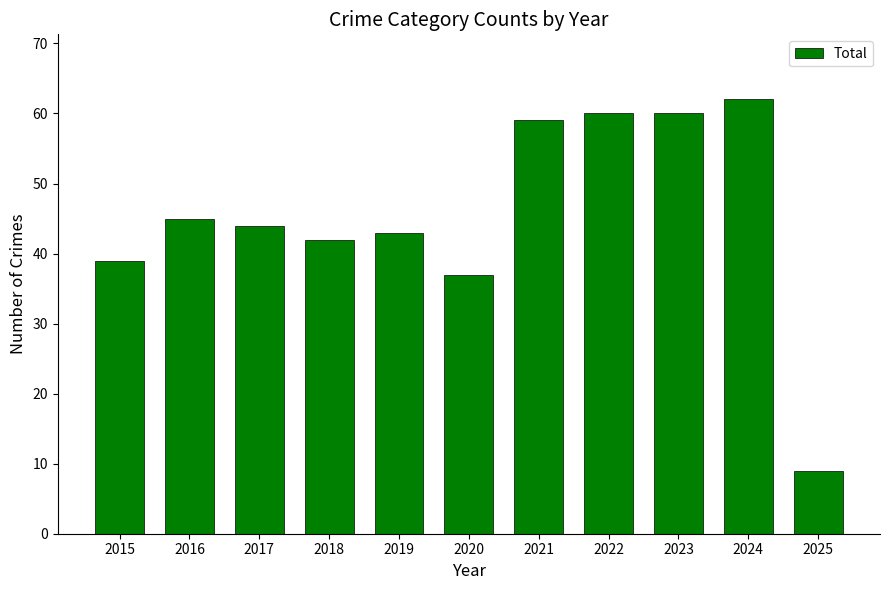

What is the sum of all values?

500